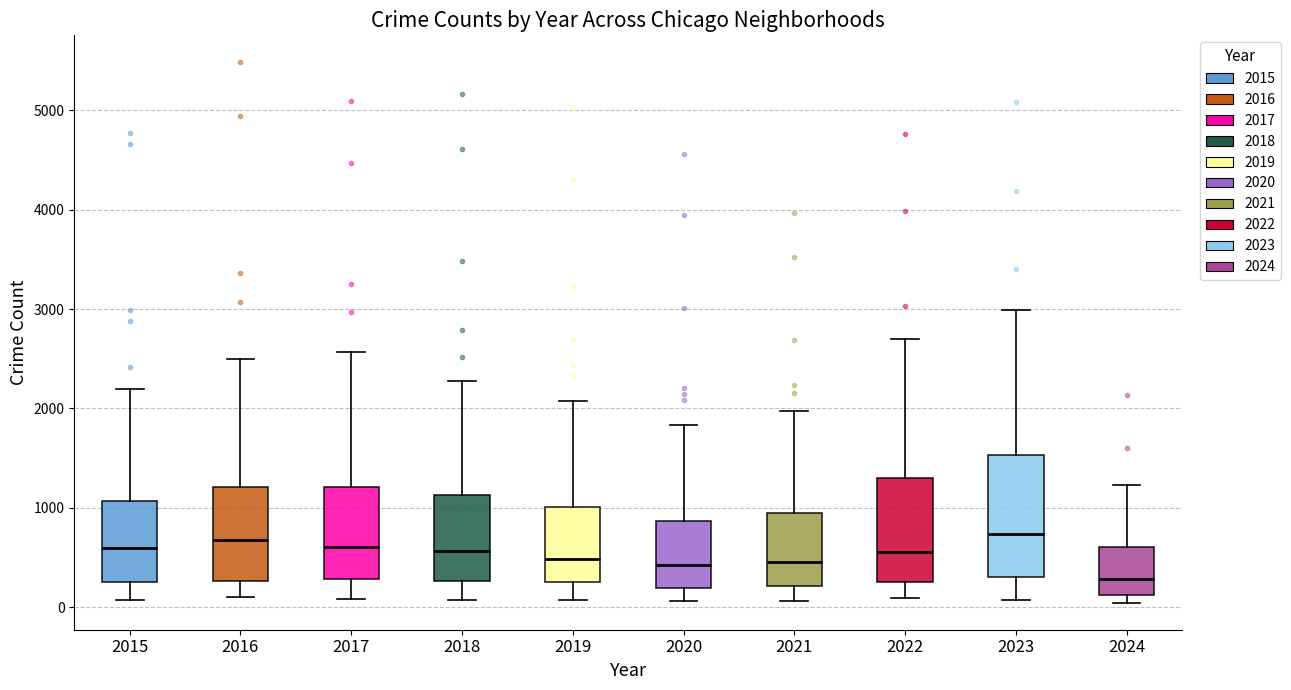

Reading left to right, read every box against the y-axis: the position of its median line, the range the box covers, and the ends of its whiskers. The values are not printed on the chart, so give them approximately, as read against the axis.

2015: median 600, box 300 to 1100, whiskers 100 to 2200
2016: median 700, box 300 to 1200, whiskers 100 to 2500
2017: median 600, box 300 to 1200, whiskers 100 to 2600
2018: median 600, box 300 to 1100, whiskers 100 to 2300
2019: median 500, box 300 to 1000, whiskers 100 to 2100
2020: median 400, box 200 to 900, whiskers 100 to 1800
2021: median 500, box 200 to 900, whiskers 100 to 2000
2022: median 600, box 300 to 1300, whiskers 100 to 2700
2023: median 700, box 300 to 1500, whiskers 100 to 3000
2024: median 300, box 100 to 600, whiskers 0 to 1200